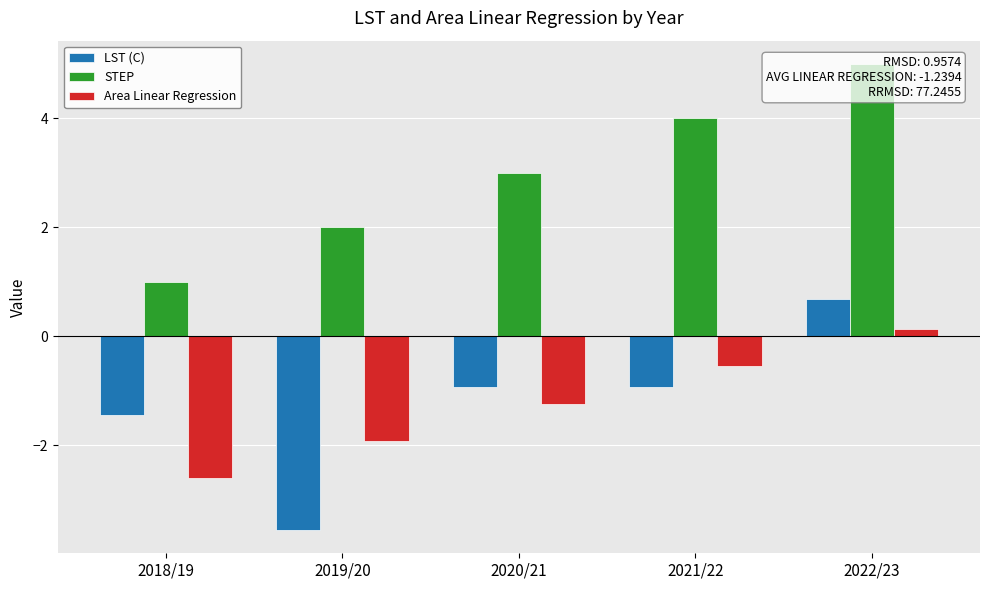

Does the chart contain stacked bars?

No